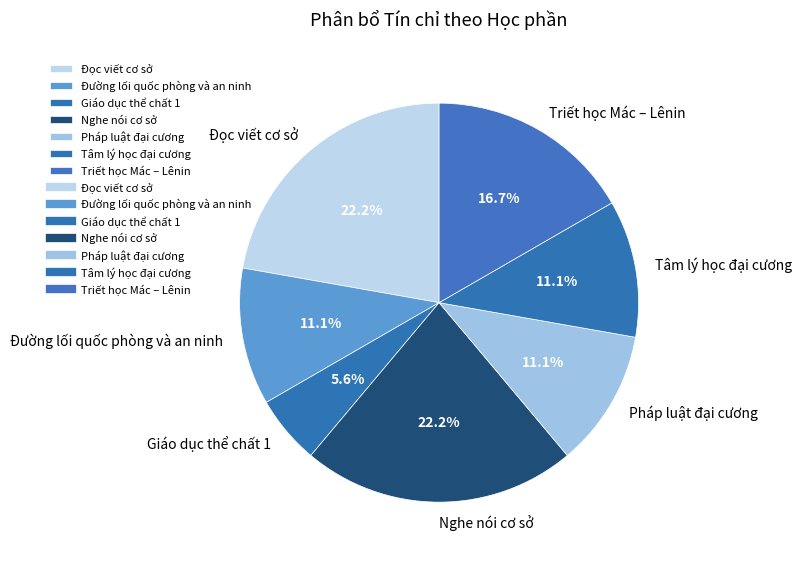

To the nearest percent, what percentage of the pie is Pháp luật đại cương?

11%